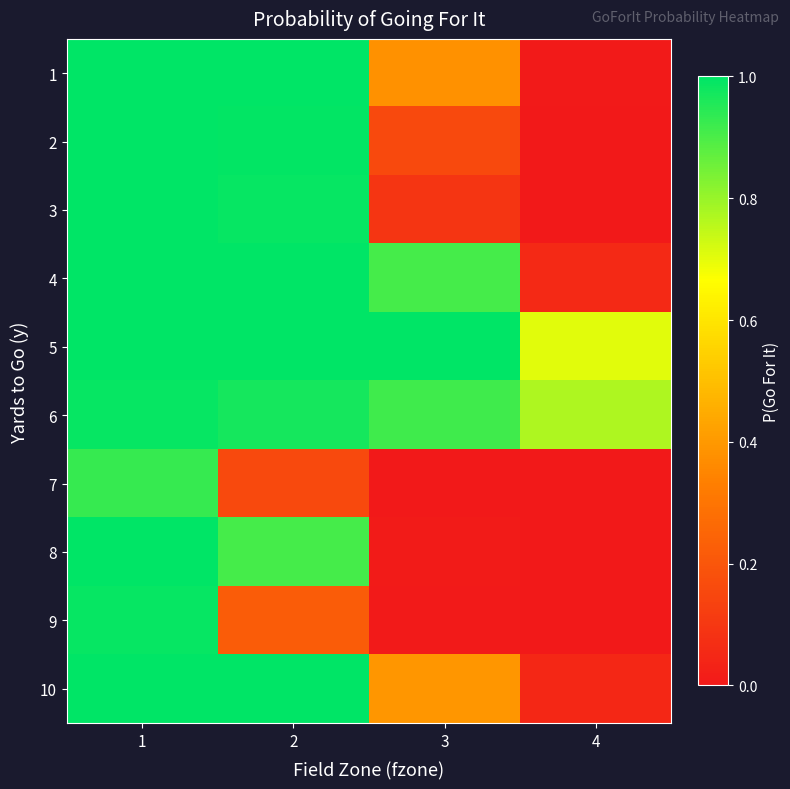

What is the total value across all series at 4?

1.6